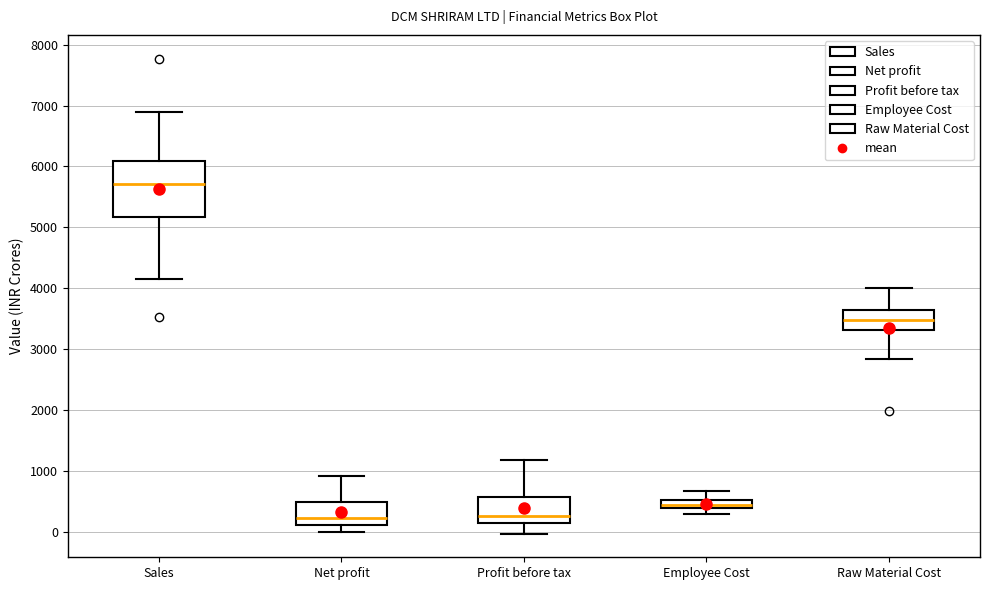

Which box is the tallest, from its lower edge to its upper edge?

Sales